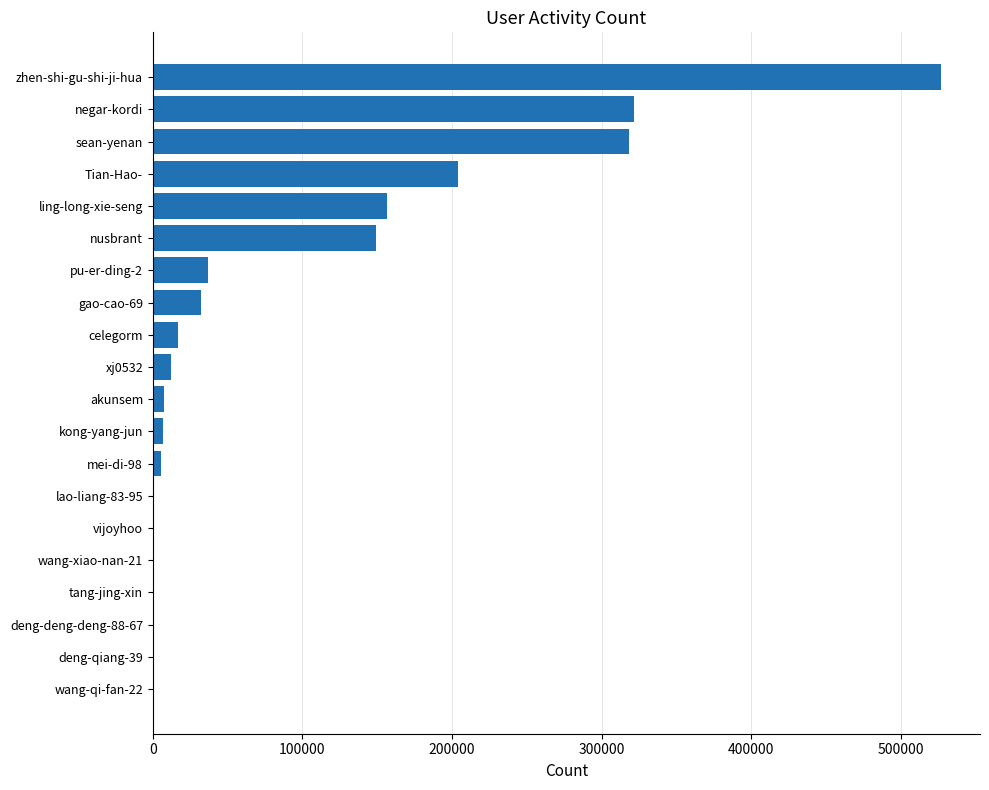

Approximately how many times larger is the value at sean-yenan compared to pu-er-ding-2?

8.7